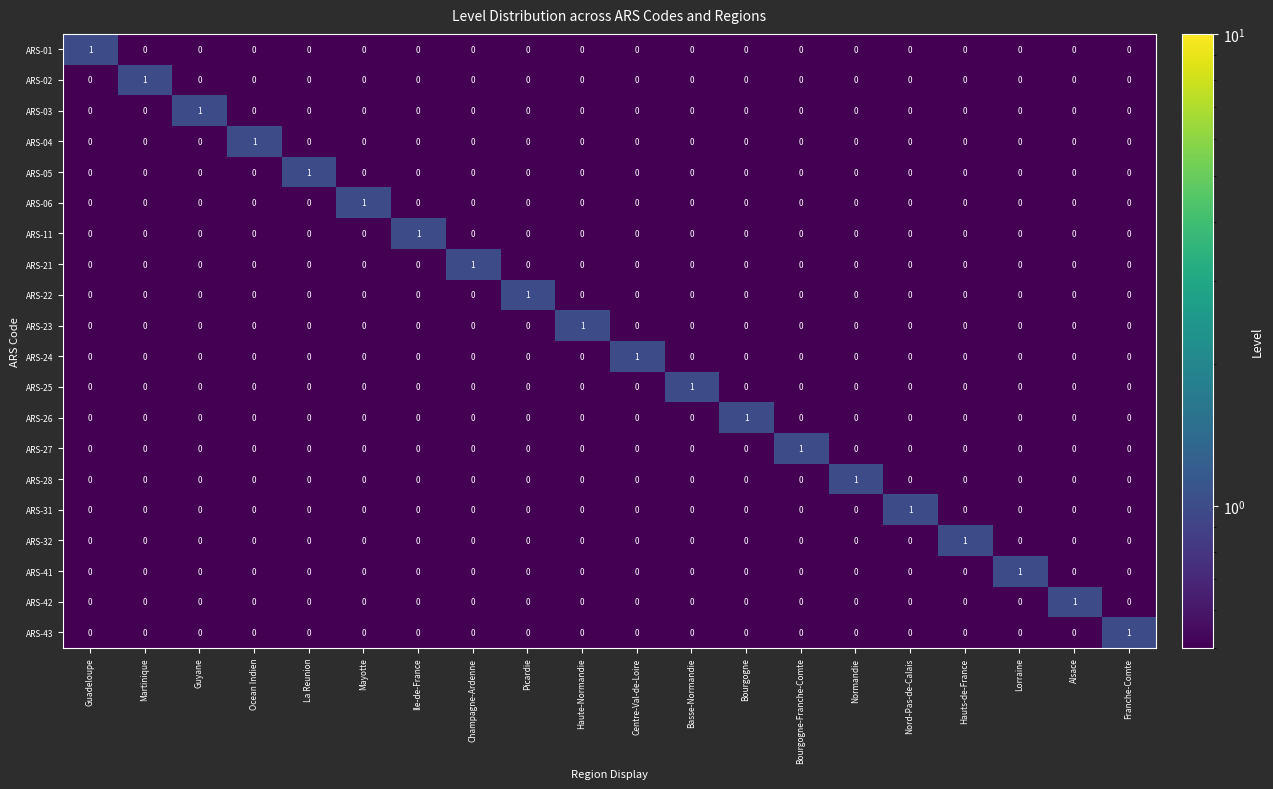

What is the smallest value displayed?

0